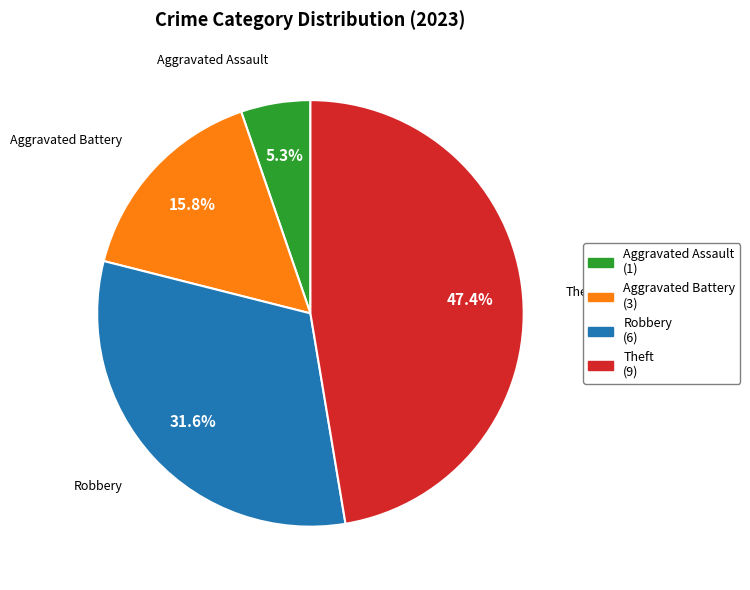

Count the number of slices in the pie.

4